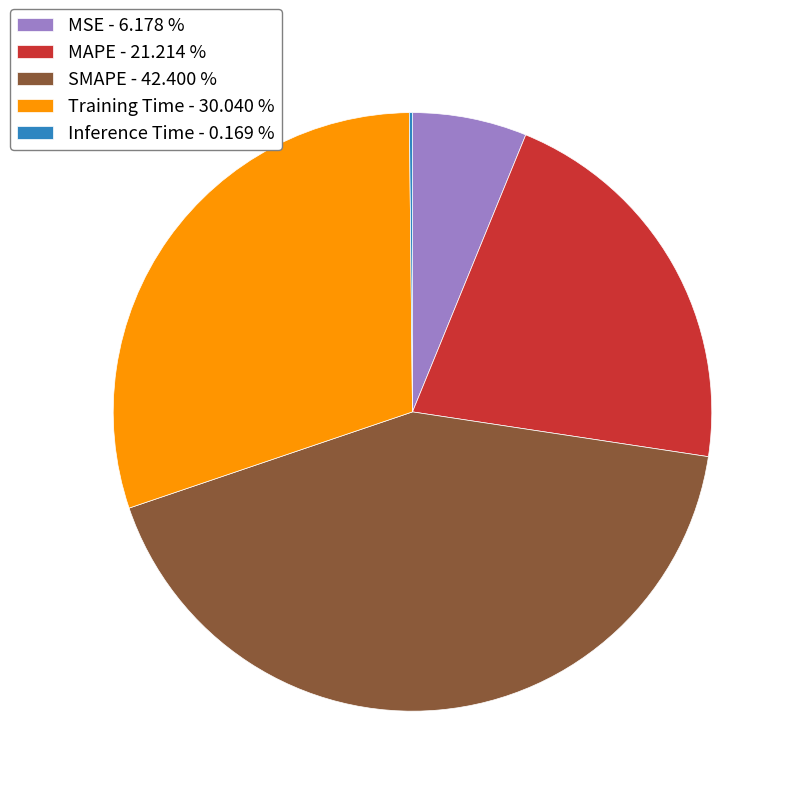

True or false: SMAPE accounts for 28% of the total.

False